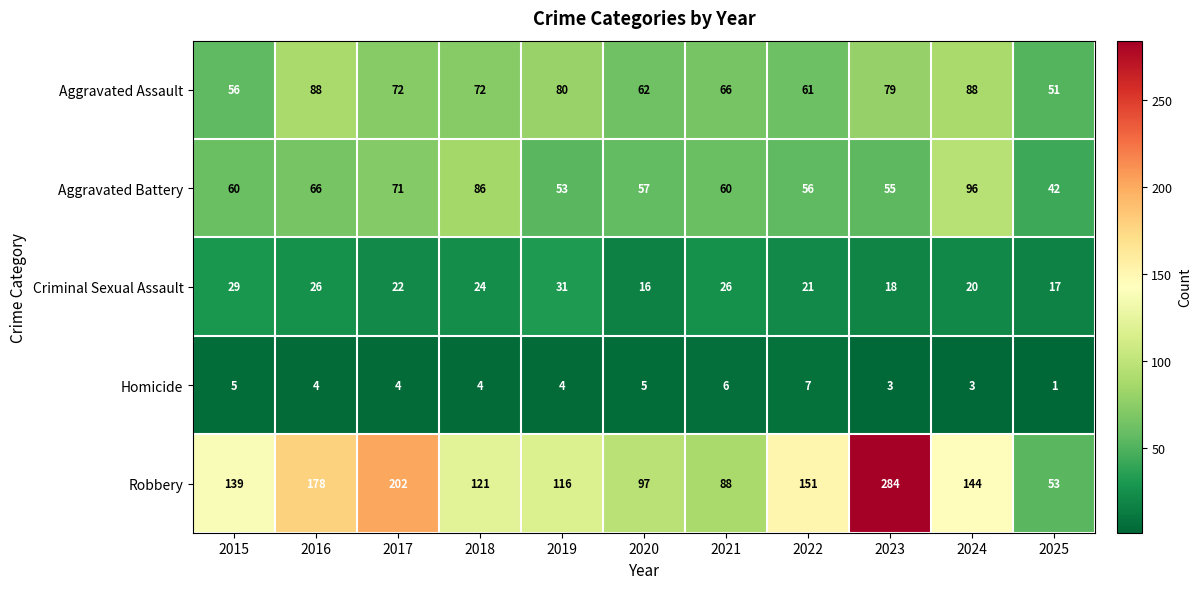

Which label corresponds to the largest value in the chart?

2023